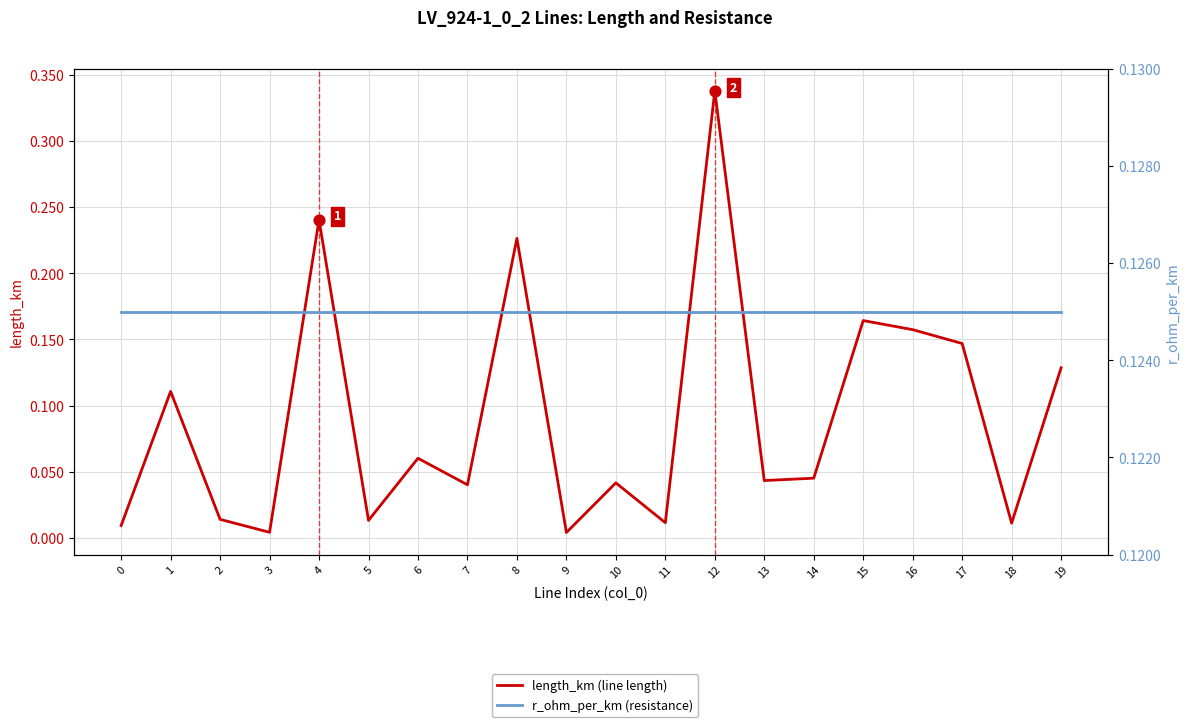

At how many categories does at least one series exceed 0?

20